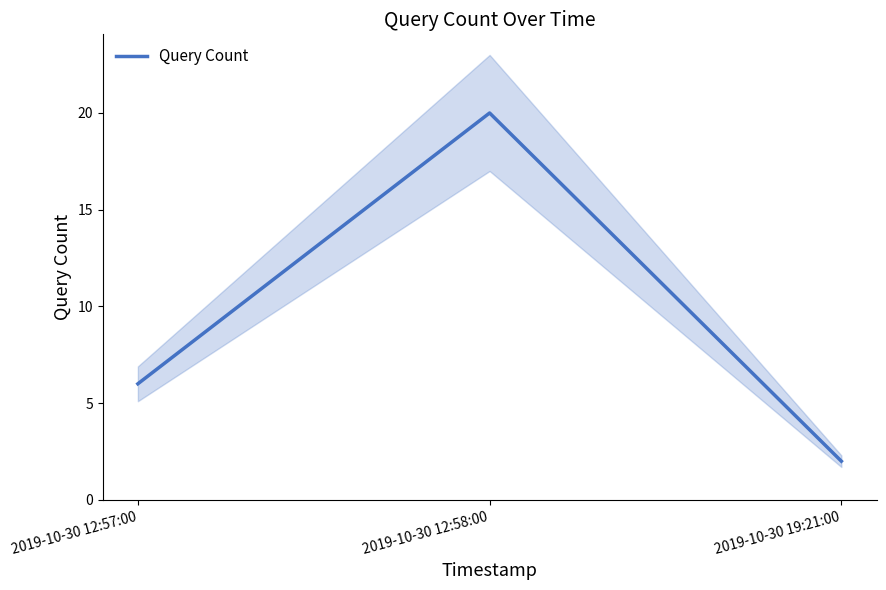

What is the average value?

9